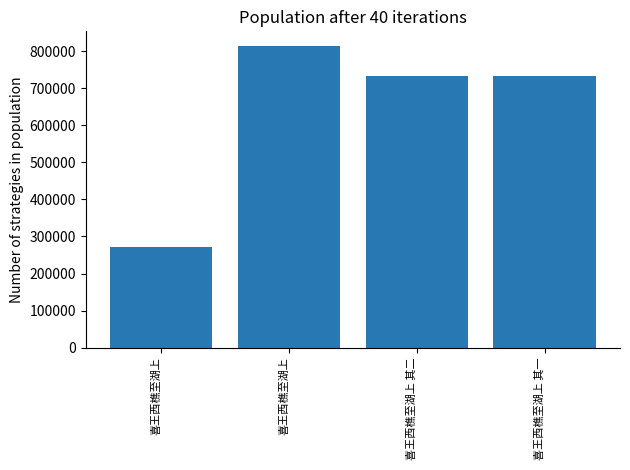

How many bars are there in total?

4